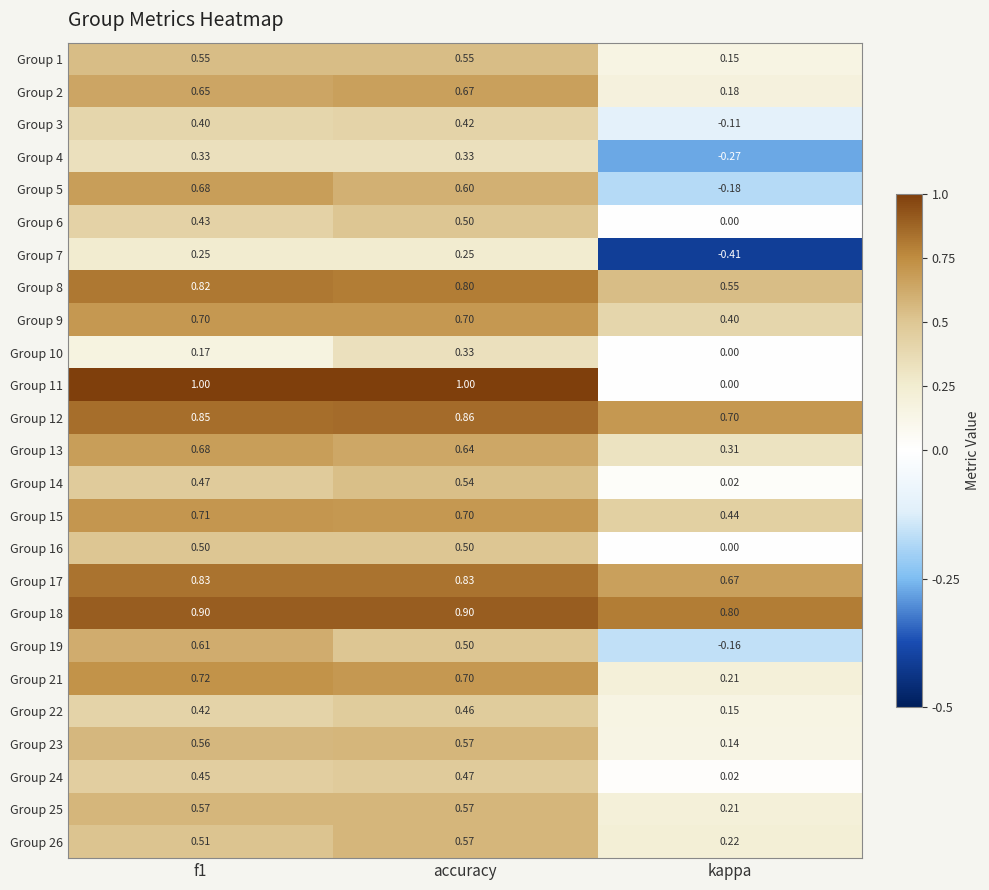

Which category has the lowest value across all series?

kappa